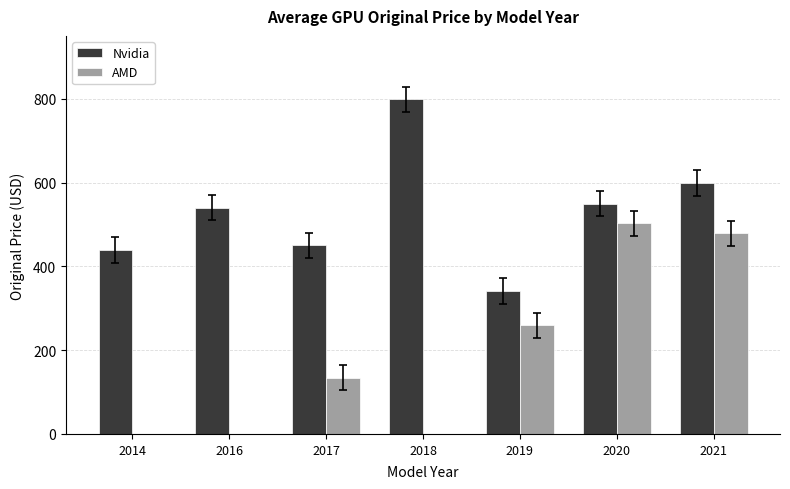

Read the AMD value at 2019.

259.0